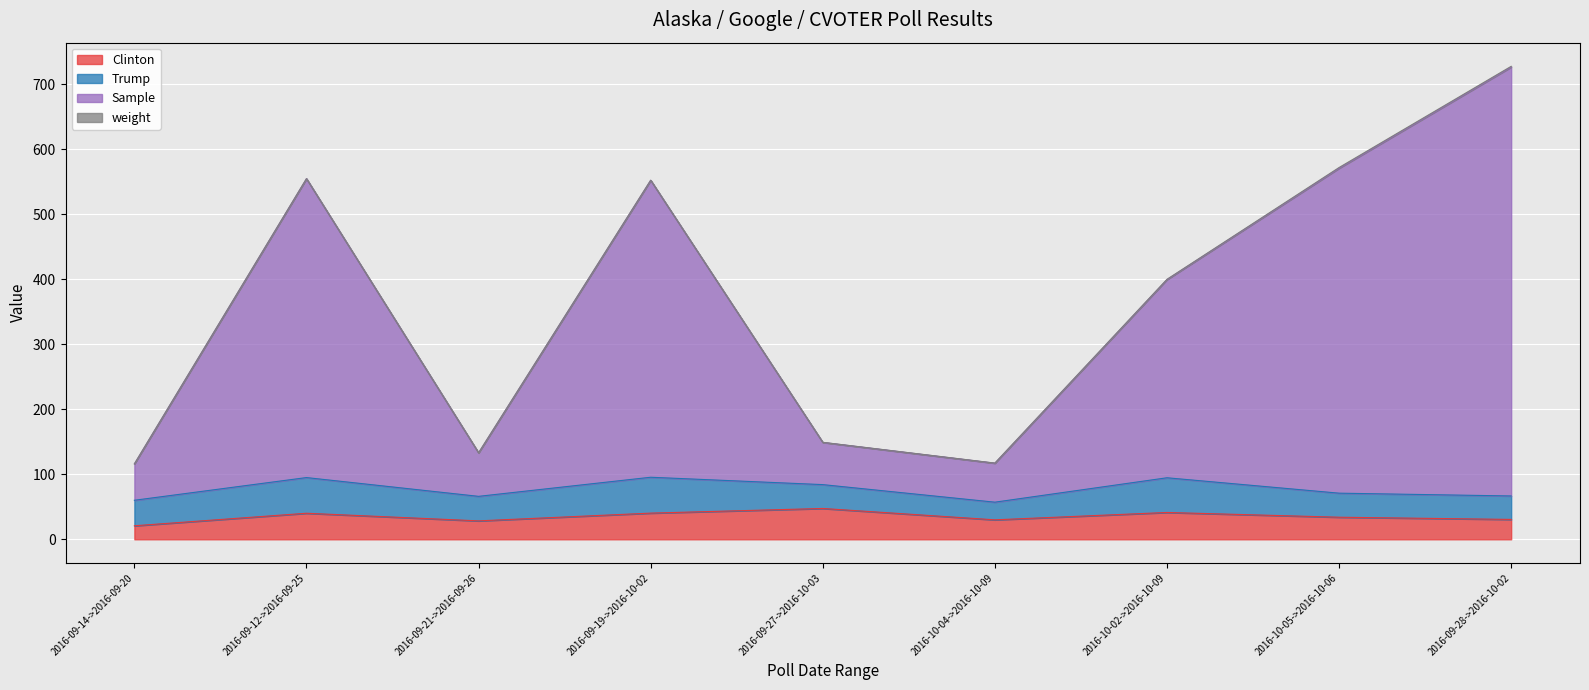

What is the highest value of the Clinton series?

47.5